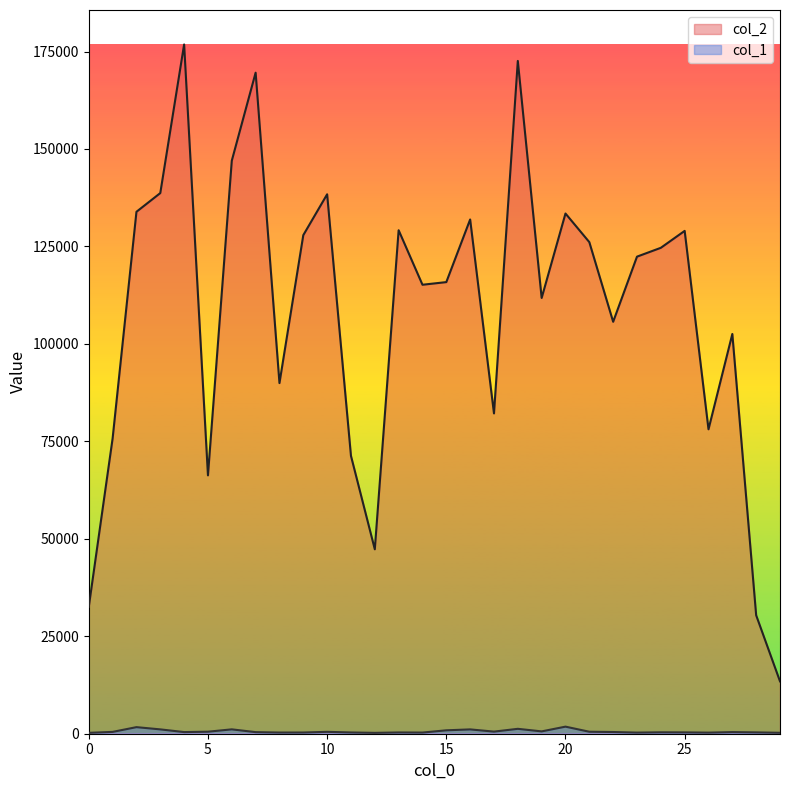

Reading right to left, extract all data points from this chart.

col_2: 29=13440	28=30385	27=102540	26=78090	25=128990	24=124648	23=122380	22=105674	21=126105	20=133446	19=111781	18=172586	17=82167	16=131919	15=115850	14=115172	13=129157	12=47314	11=71276	10=138376	9=127898	8=89947	7=169576	6=147001	5=66274	4=176812	3=138688	2=133890	1=75754	0=32553
col_1: 29=240	28=342	27=416	26=280	25=342	24=362	23=289	22=438	21=509	20=1816	19=598	18=1257	17=541	16=1110	15=874	14=298	13=325	12=222	11=322	10=484	9=310	8=303	7=407	6=1121	5=517	4=421	3=1114	2=1687	1=469	0=229